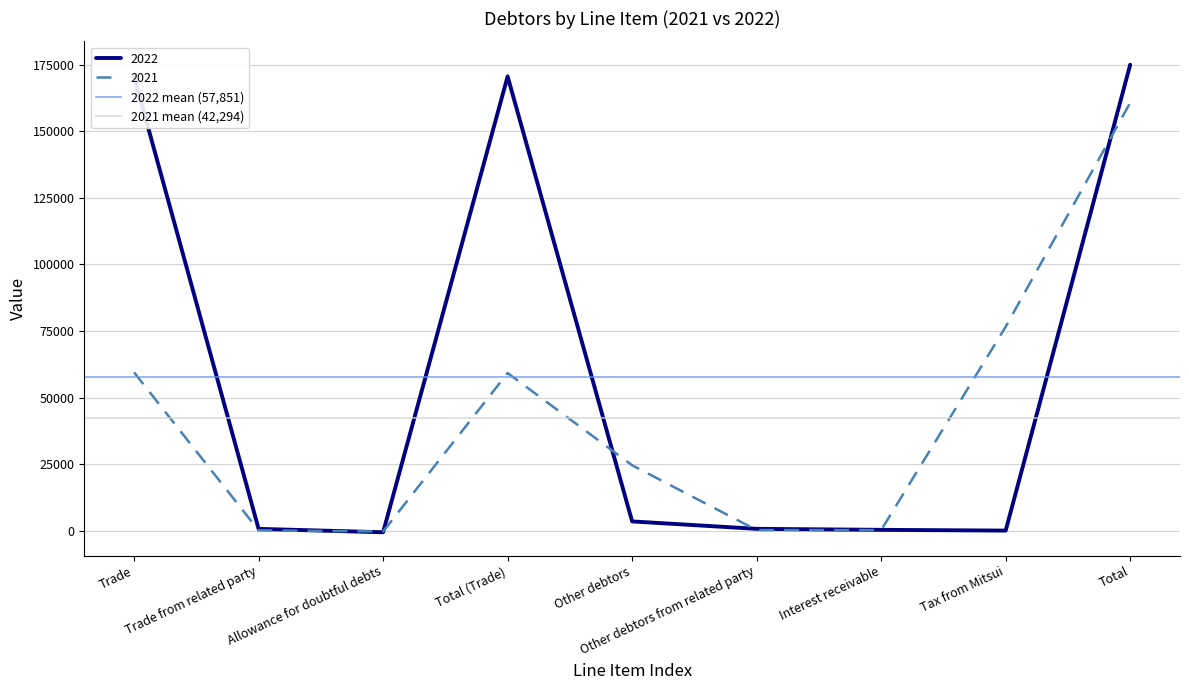

Which label corresponds to the largest value in the chart?

Trade